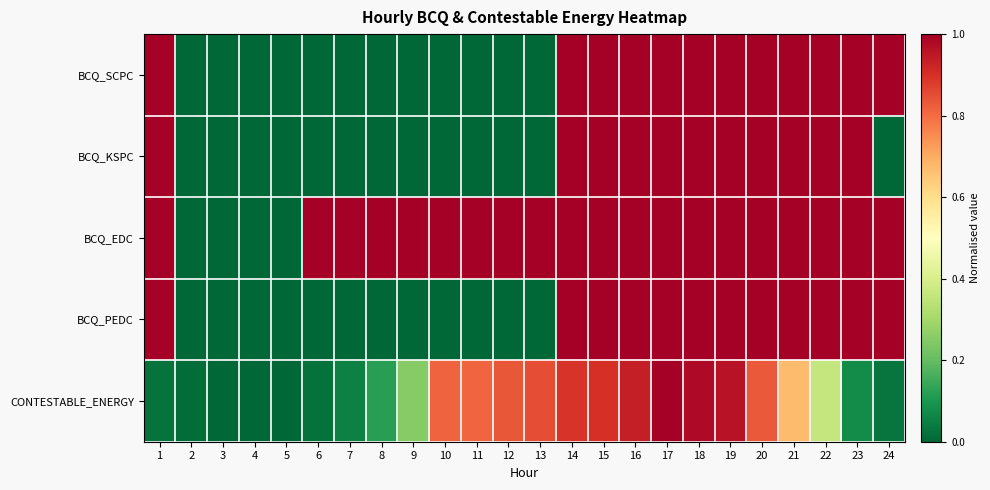

What is the spread (max minus min) of values at 23?

0.9